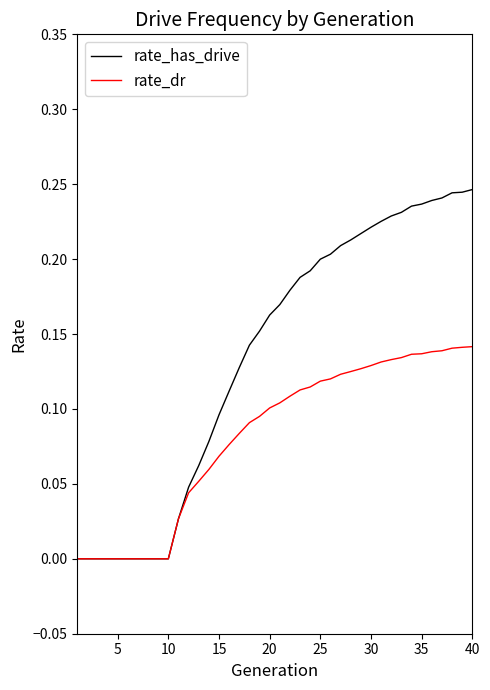

Which series has the largest total across all categories?

rate_has_drive